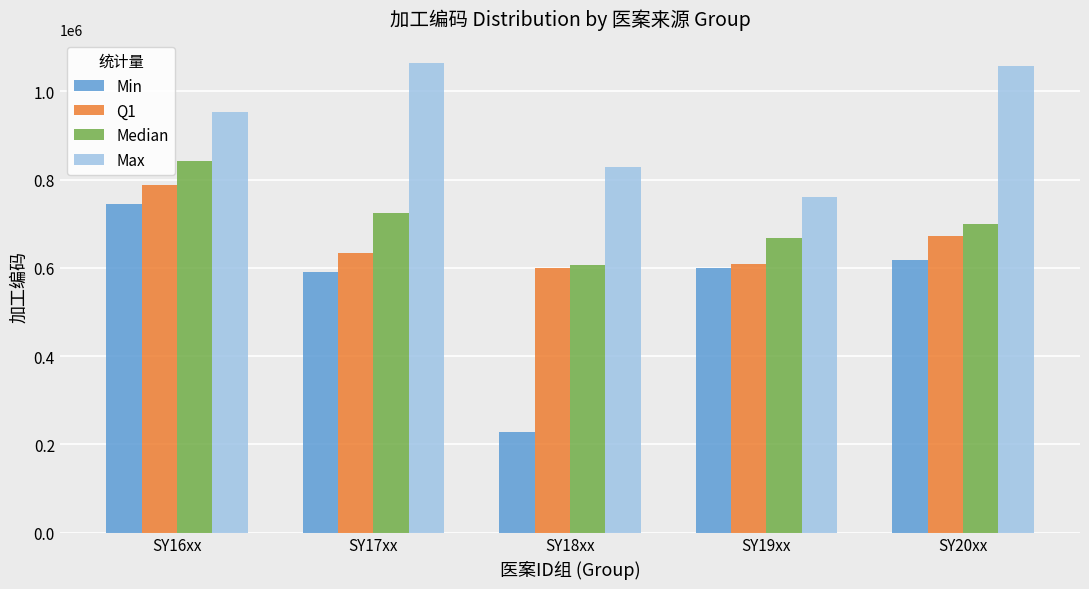

What is the total value across all series at SY19xx?

2636775.5